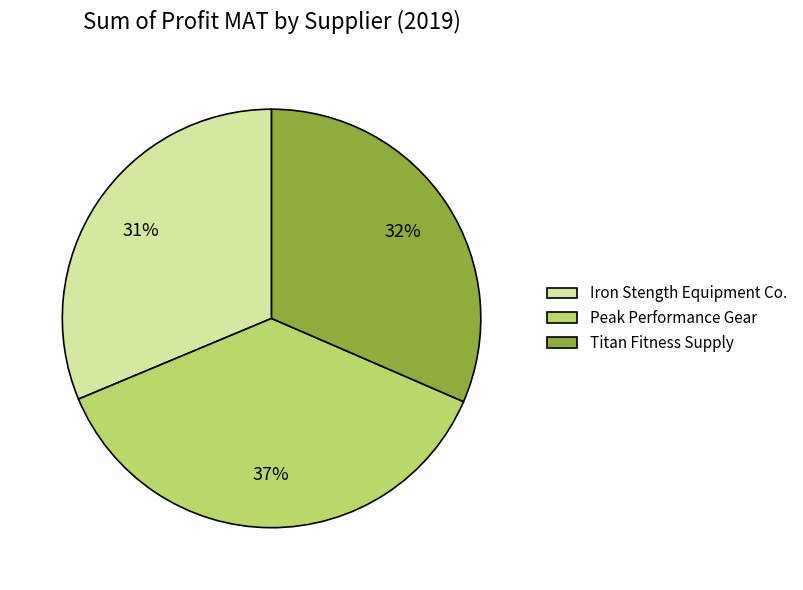

Is it true that Iron Stength Equipment Co. is 31% of the pie?

True